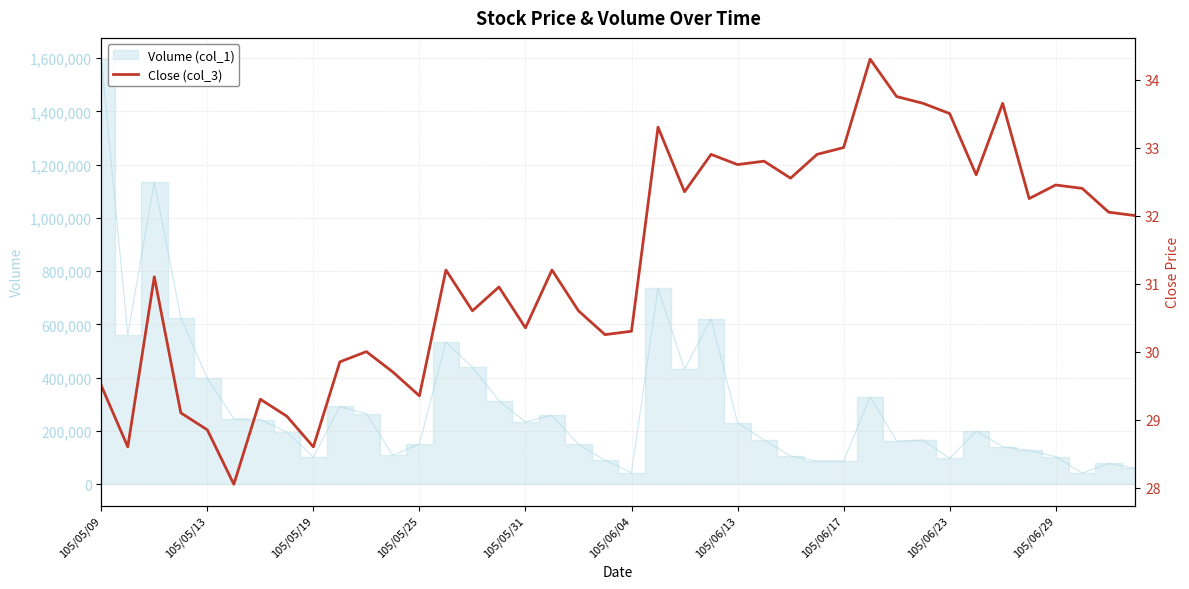

What is the value of the 31st point from the left?

33.8